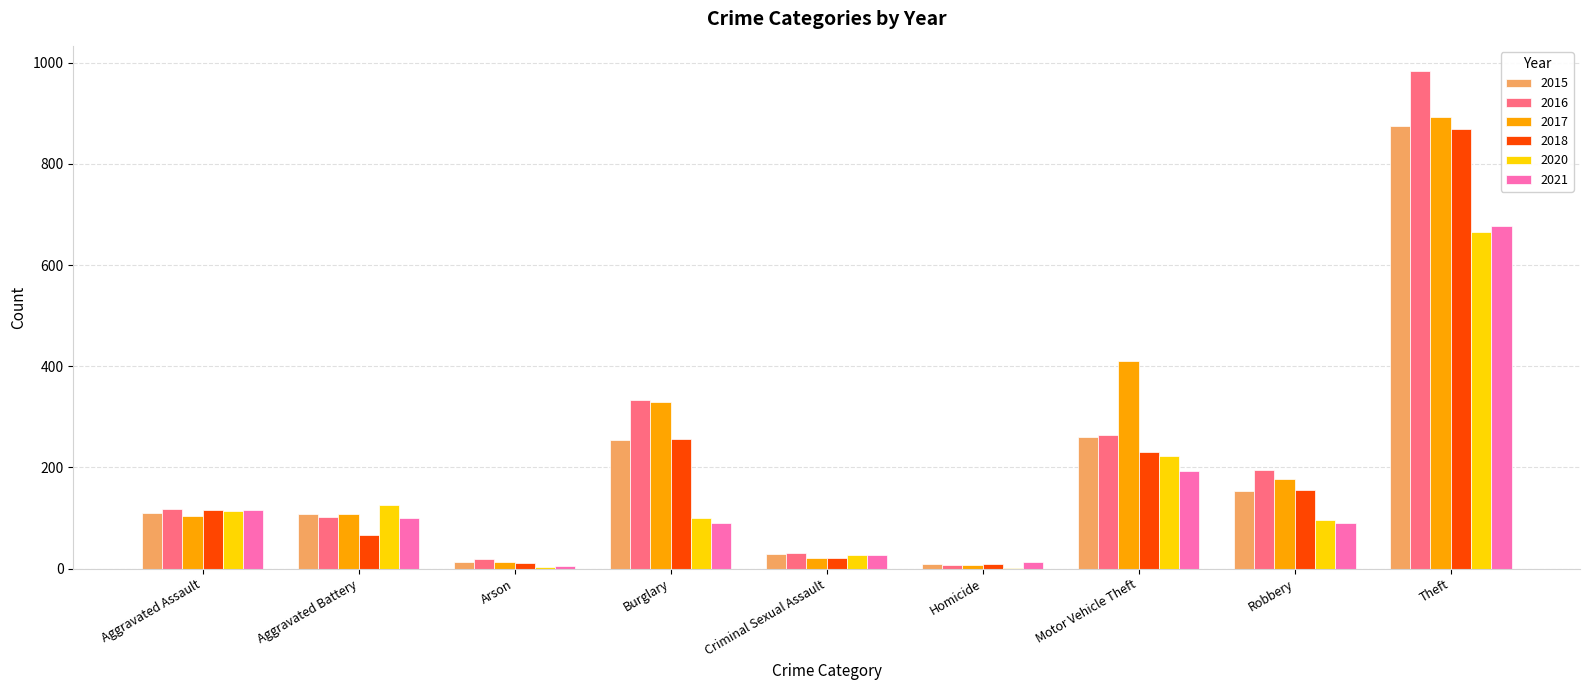

Where does the 2020 series first go above 100?

Aggravated Assault